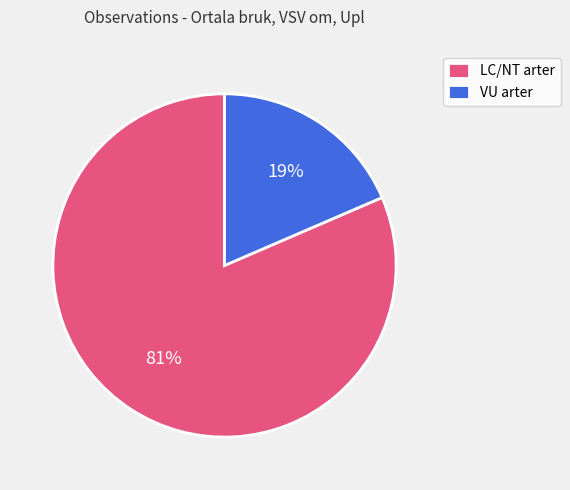

True or false: VU arter accounts for 27% of the total.

False